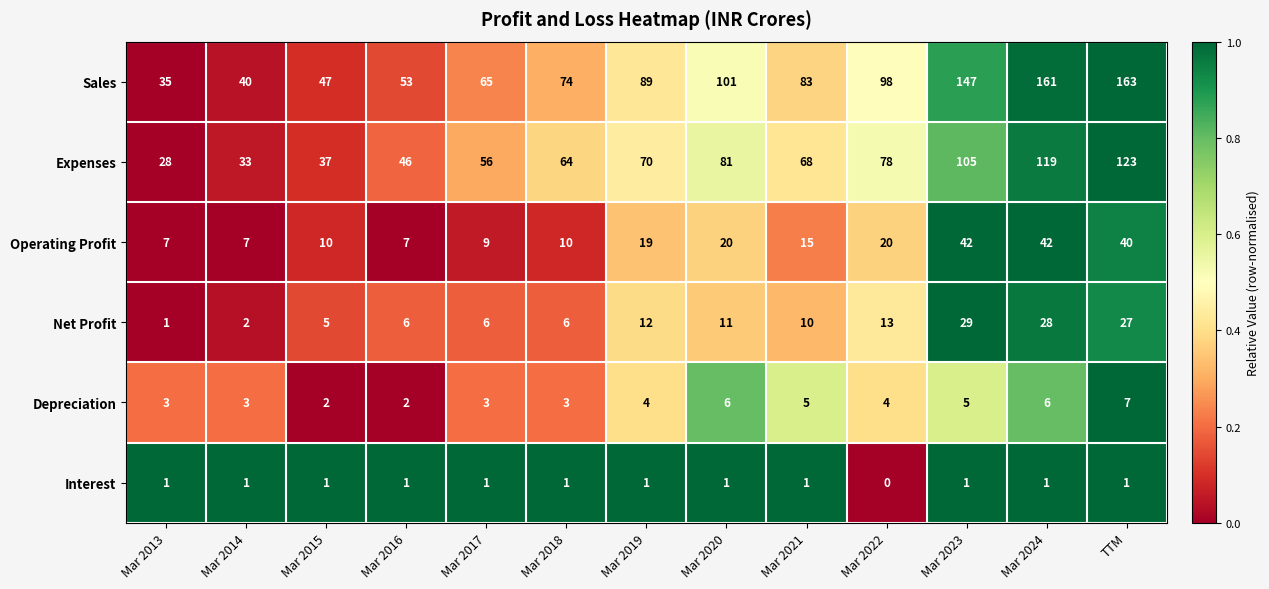

What is the total value across all series at Mar 2019?

195